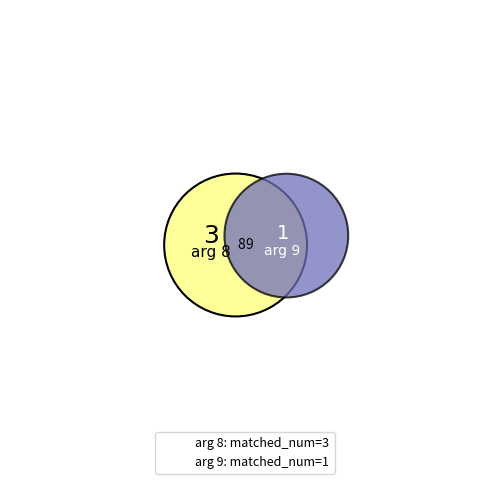

Approximately how many times larger is the value at 8 compared to 9?

3.0